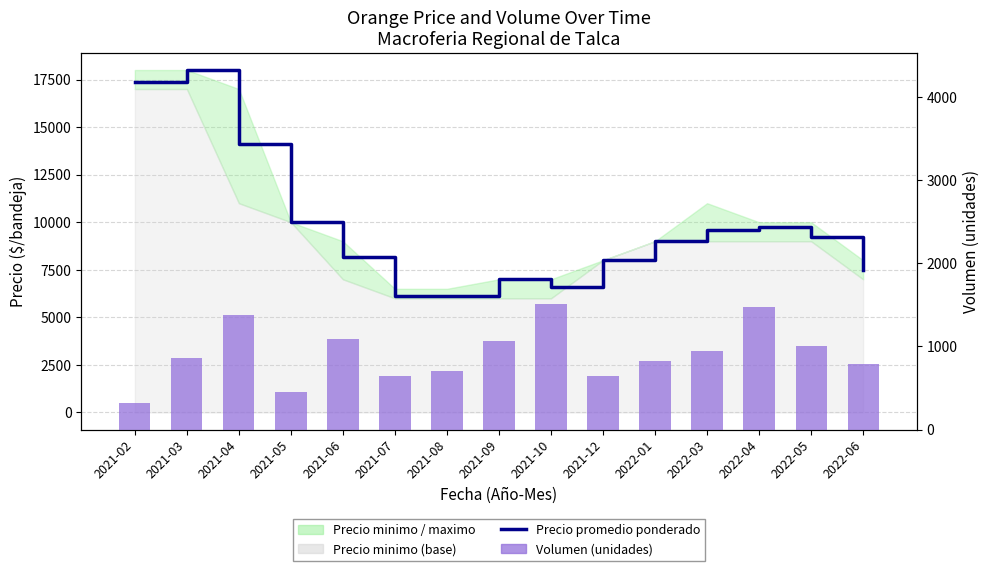

Reading right to left, list all the values displayed in this chart.

Precio promedio ponderado: 2022-06=7500	2022-05=9250	2022-04=9737	2022-03=9600	2022-01=9000	2021-12=8000	2021-10=6600	2021-09=7000	2021-08=6122	2021-07=6143	2021-06=8179	2021-05=10000	2021-04=14130	2021-03=18000	2021-02=17375
Volumen (unidades): 2022-06=790	2022-05=1000	2022-04=1480	2022-03=950	2022-01=830	2021-12=650	2021-10=1510	2021-09=1060	2021-08=710	2021-07=650	2021-06=1090	2021-05=450	2021-04=1380	2021-03=860	2021-02=320